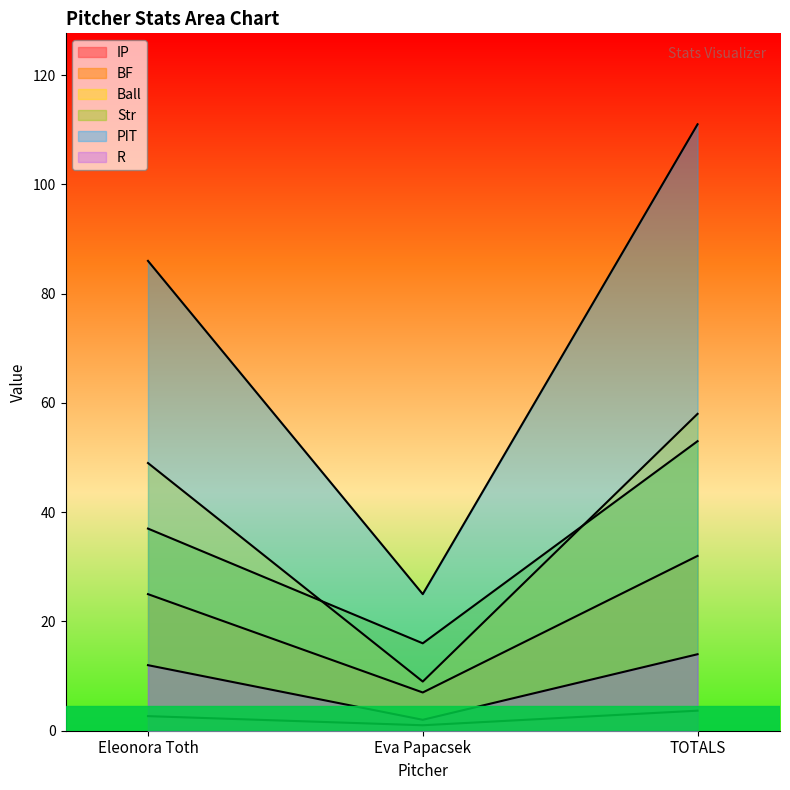

How many lines are shown in the chart?

6